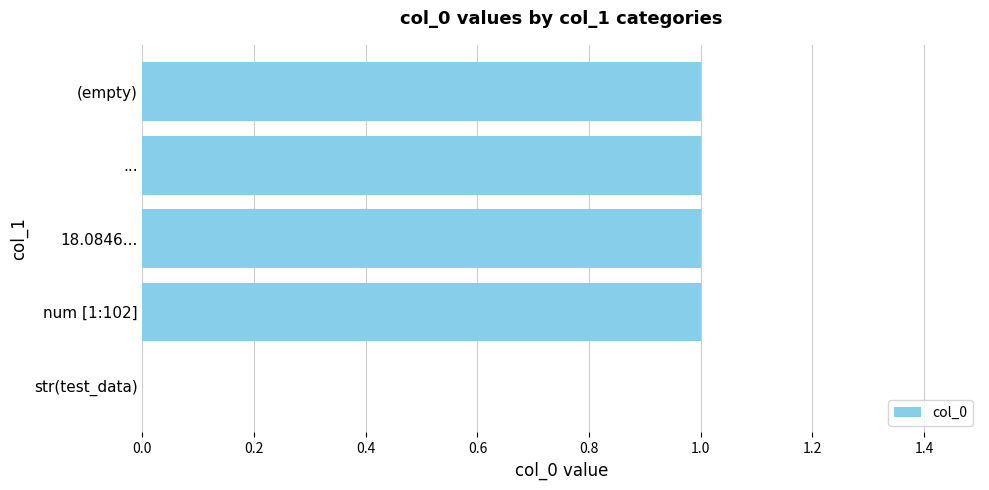

What is the change in value from str(test_data) to 18.0846...?

+1